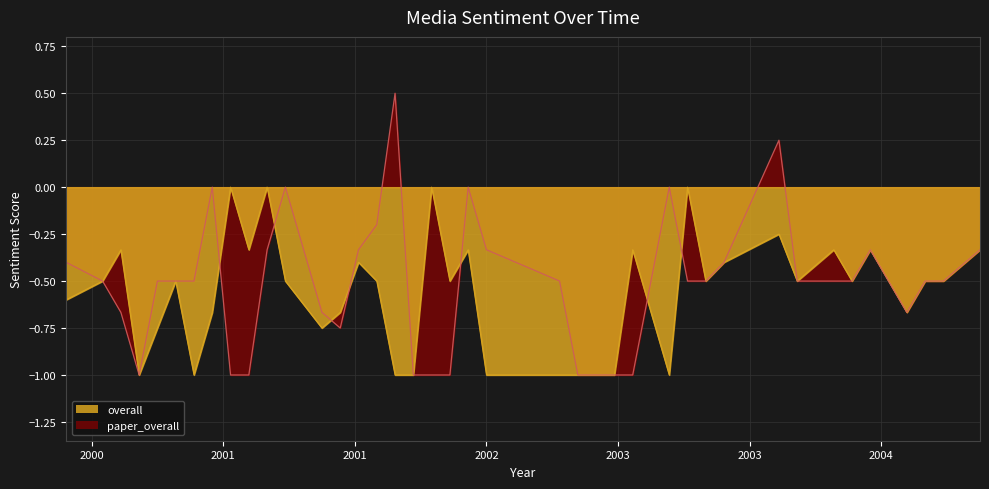

Which series has the widest spread of values?

paper_overall